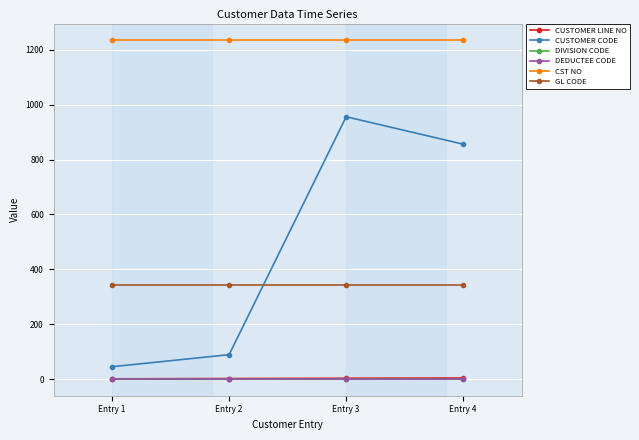

Reading right to left, transcribe all the data shown in this chart.

CUSTOMER LINE NO: 4	3	2	1
CUSTOMER CODE: 856	956	89	45
DIVISION CODE: 1	1	1	1
DEDUCTEE CODE: 1	1	1	1
CST NO: 1234	1234	1234	1234
GL CODE: 344	344	344	344